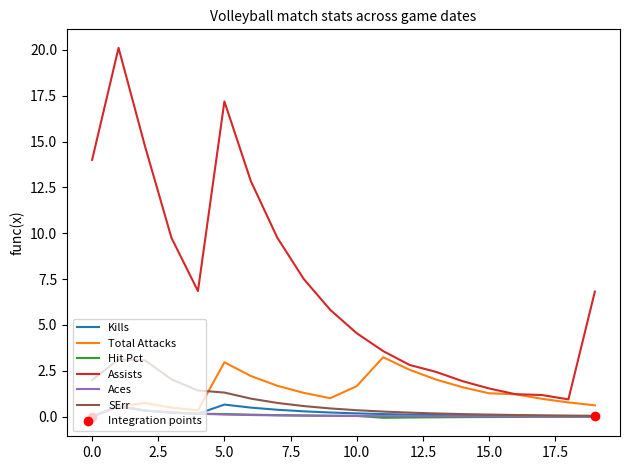

Which series has the widest spread of values?

Assists